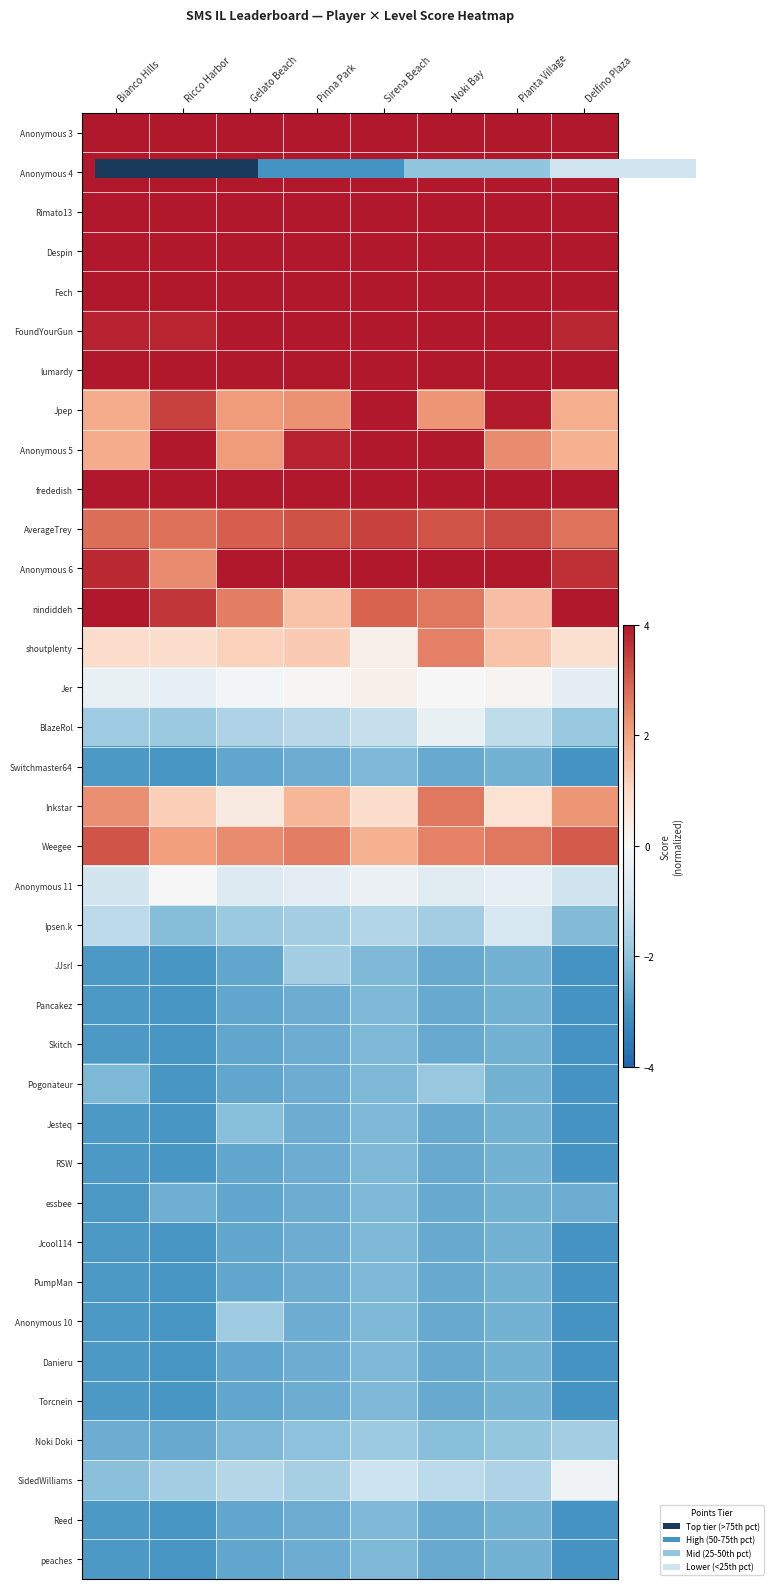

List the series in order of their peak value, highest first.

Anonymous 3, Anonymous 4, Rimato13, Despin, Fech, FoundYourGun, lumardy, Jpep, Anonymous 5, frededish, Anonymous 6, nindiddeh, AverageTrey, Weegee, Inkstar, shoutplenty, Jer, Anonymous 11, SidedWilliams, BlazeRol, Ipsen.k, JJsrl, Noki Doki, Anonymous 10, Pogonateur, Jesteq, Switchmaster64, Pancakez, Skitch, RSW, essbee, Jcool114, PumpMan, Danieru, Torcnein, Reed, peaches